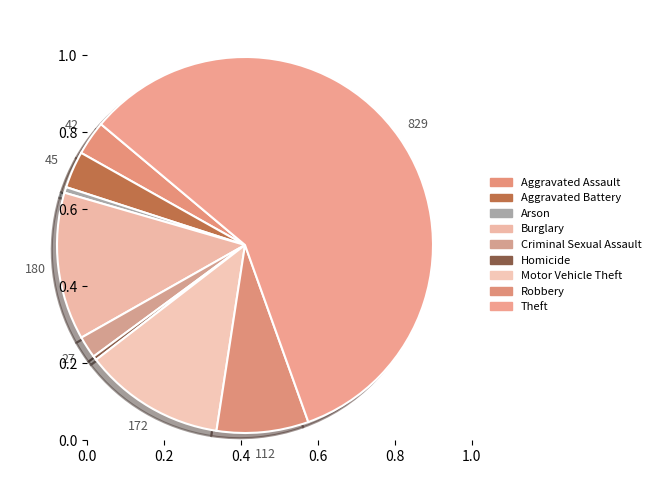

How many segments does this pie chart have?

9